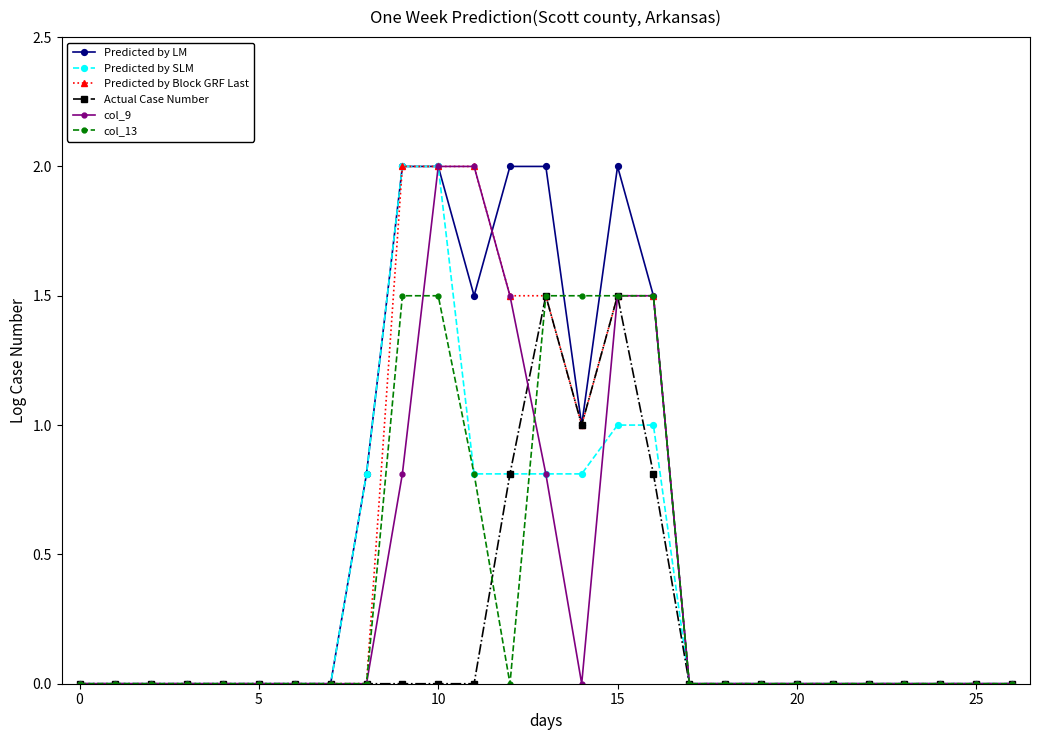

What is the greatest value displayed?

2.0